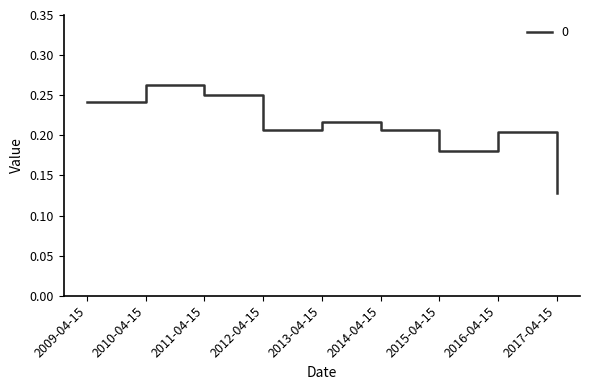

Where is the data nearest to the value 0?

2017-04-15